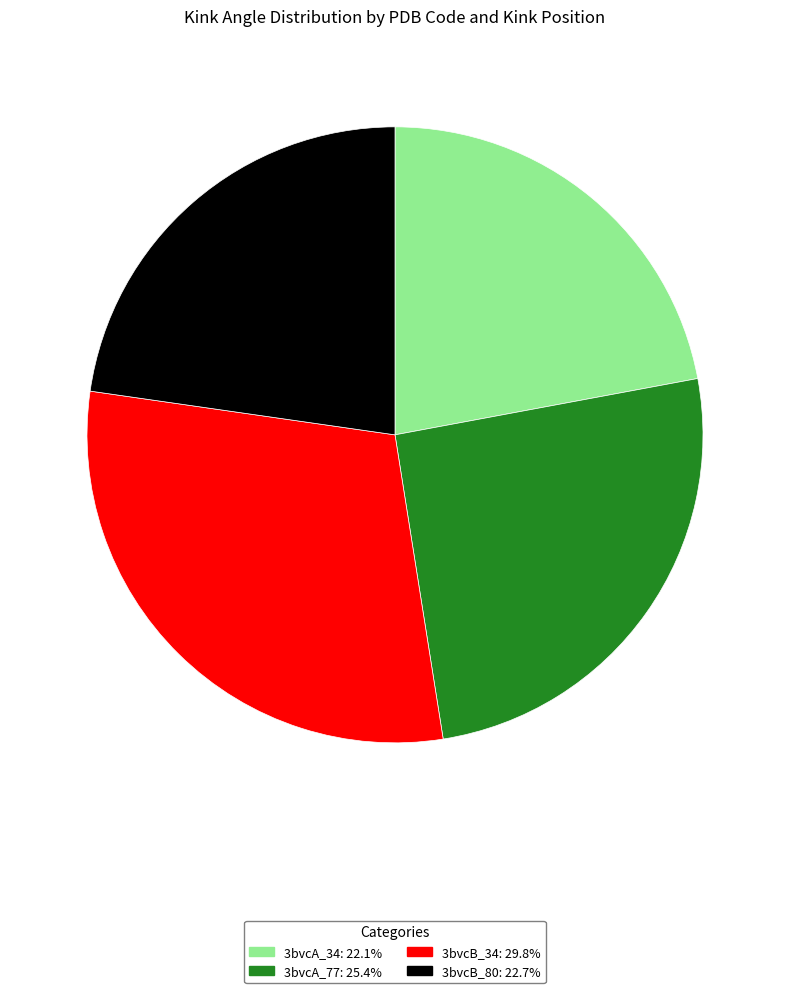

Does 3bvcA_34 represent more than half of the total?

No